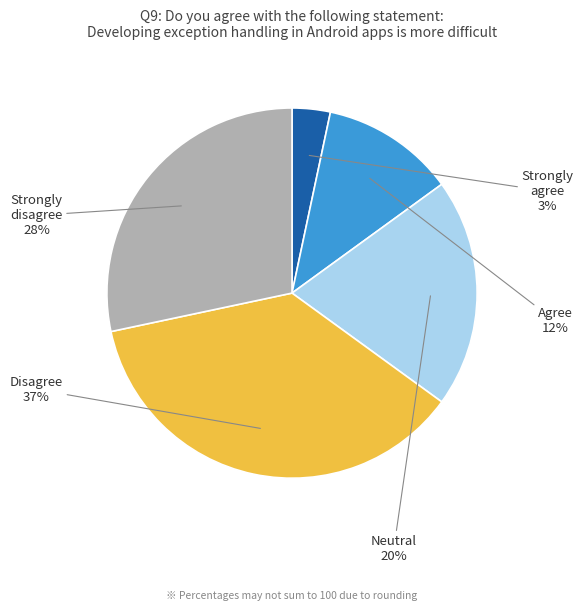

What is the smallest slice in the pie chart?

Strongly agree